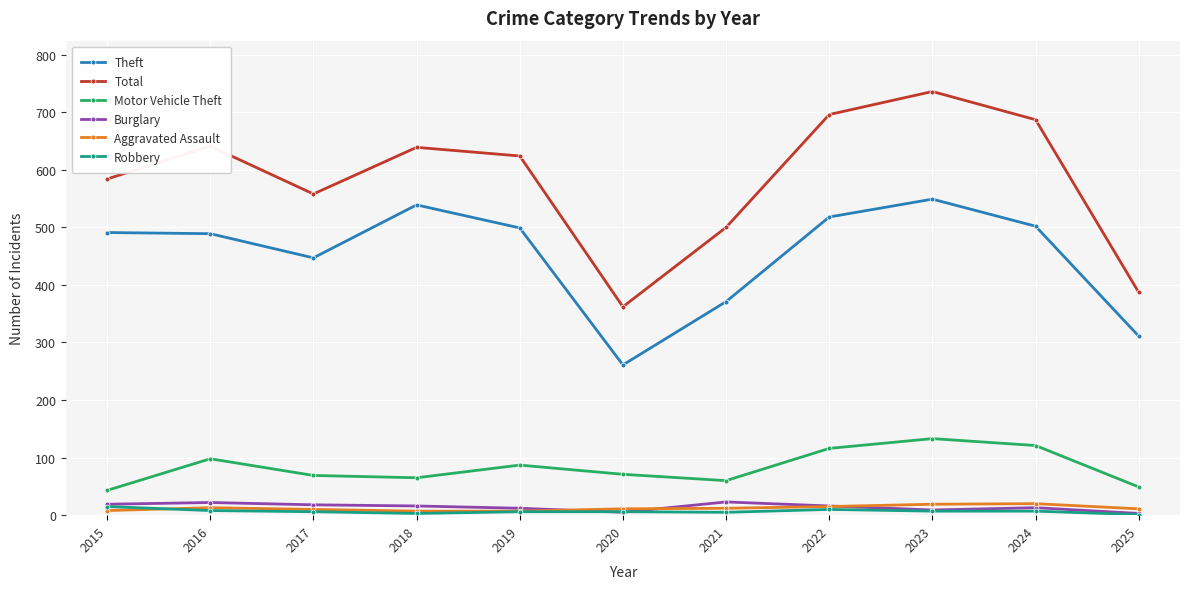

Which series changed the most between 2017 and 2022?

Total